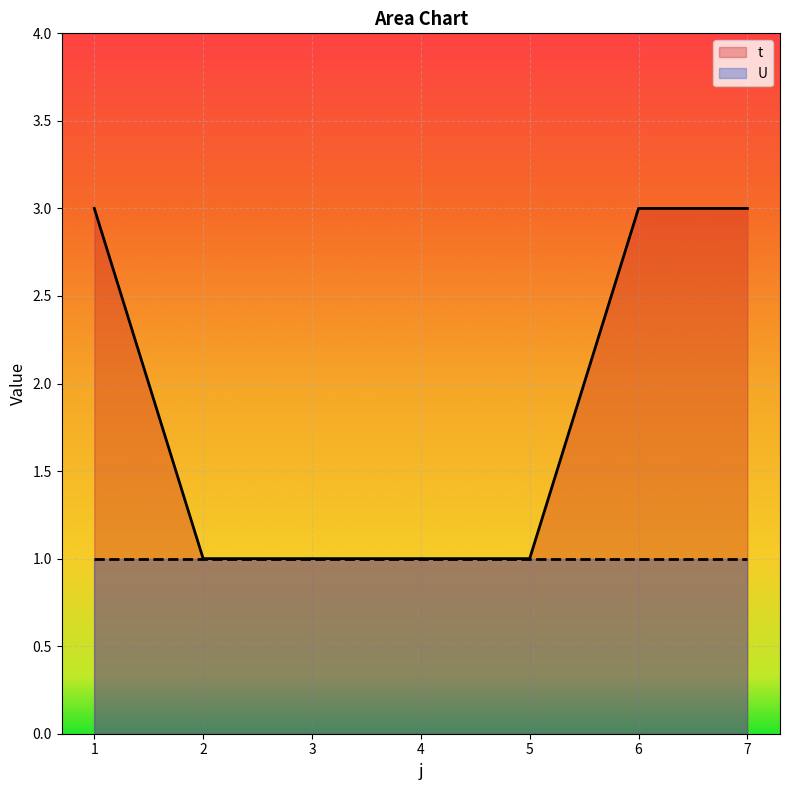

How many distinct data groups are displayed?

2